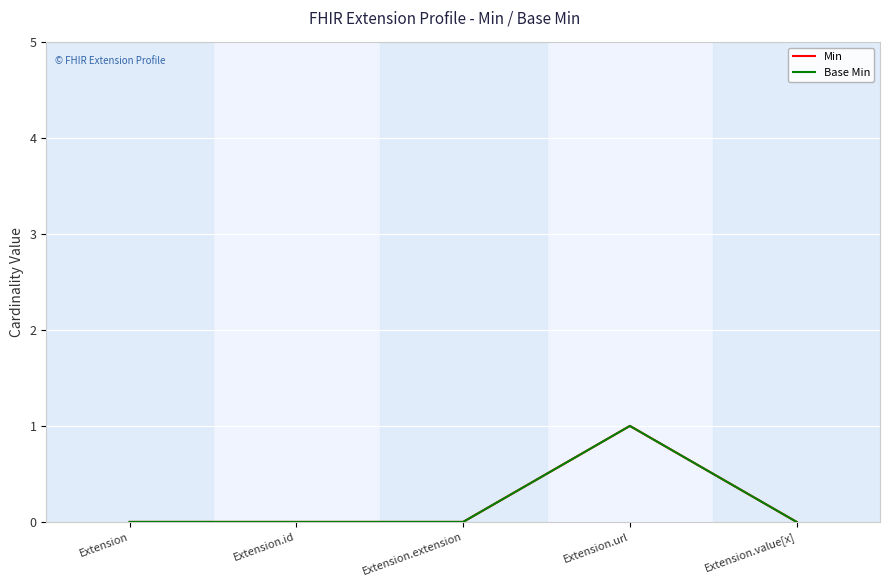

Is it true that Min equals 0 at Extension.extension?

True